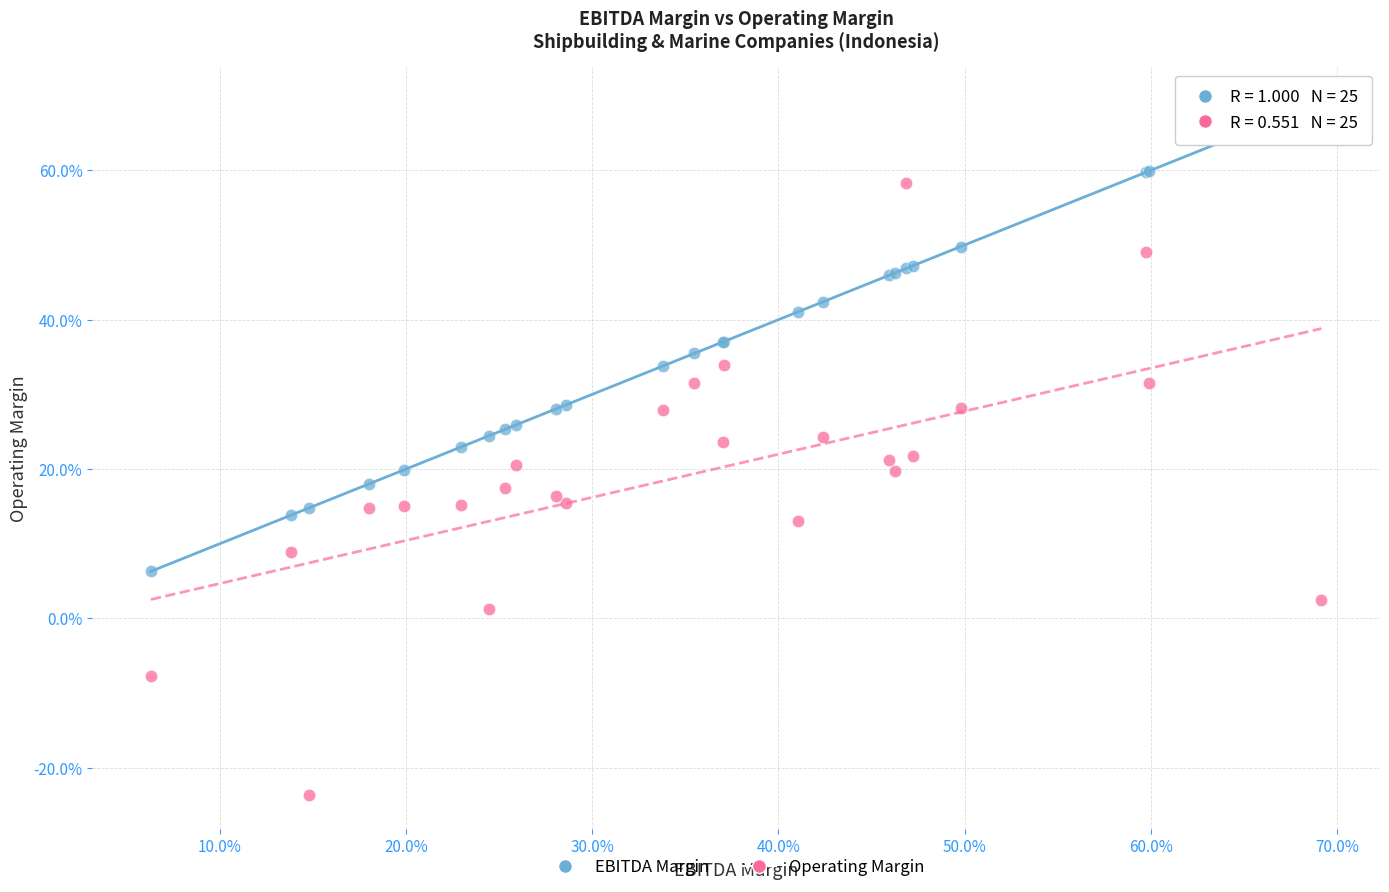

Which series reaches the maximum Y coordinate?

EBITDA Margin